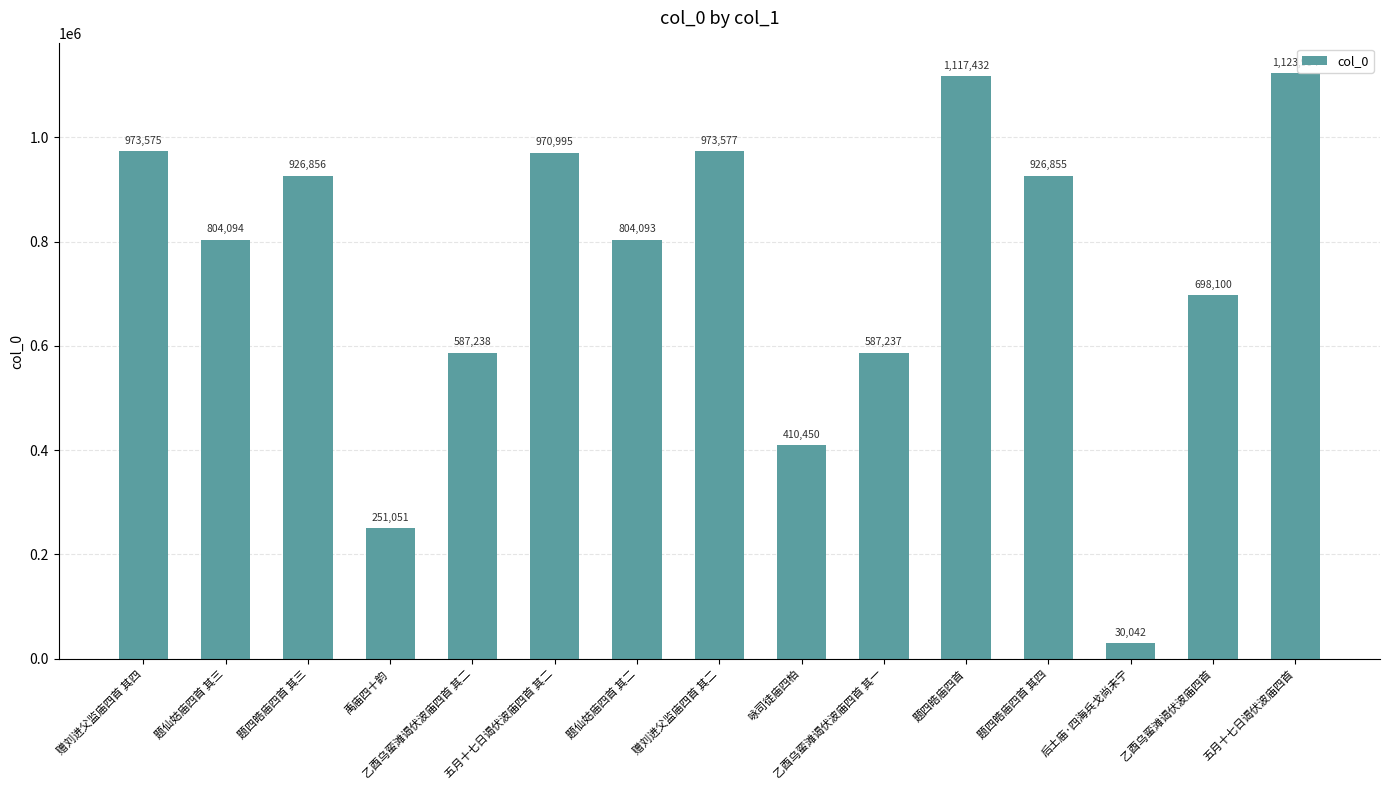

The value at 五月十七日谒伏波庙四首 其二 is 970995. True or false?

True